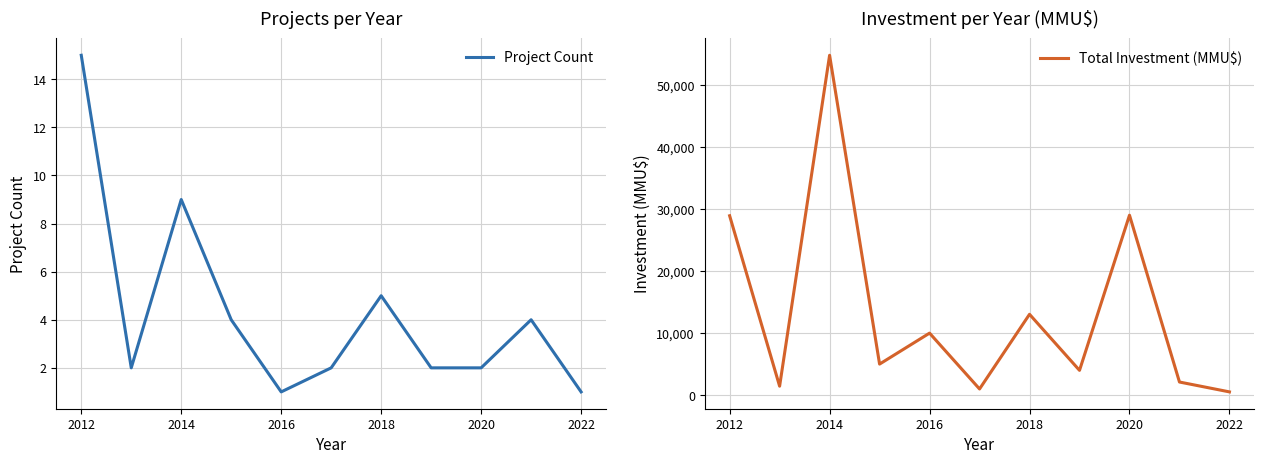

Which series has the largest total across all categories?

Total Investment (MMU$)